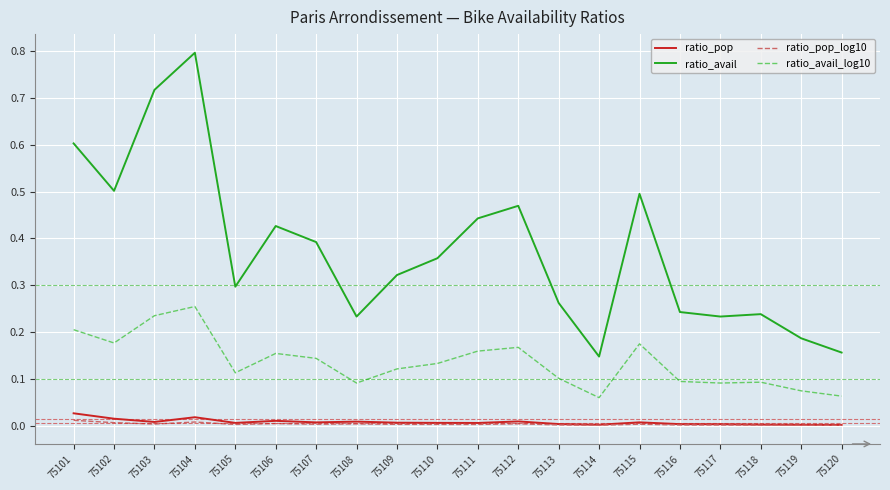

Does the chart display data point markers on the line(s)?

No